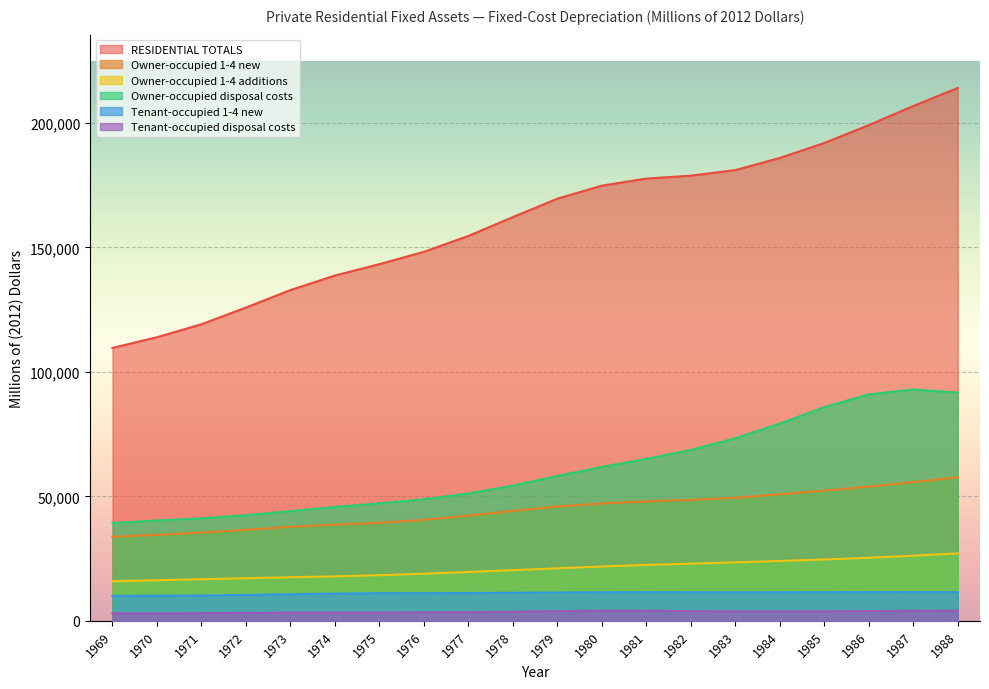

At which category is the sum across all series the highest?

1988